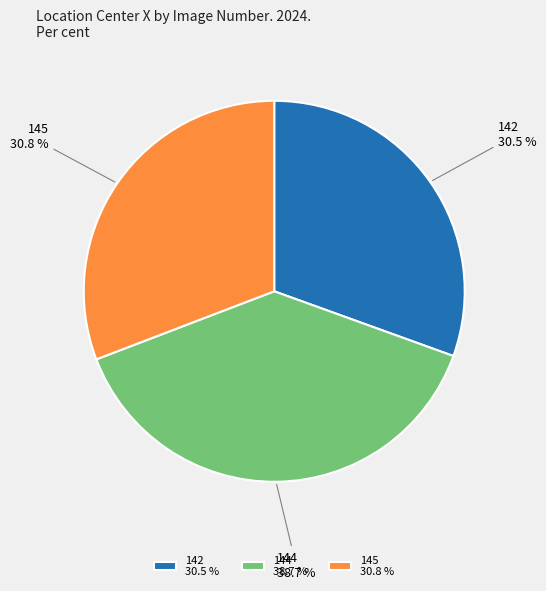

What percentage do 142 and 144 together represent?

69.2%